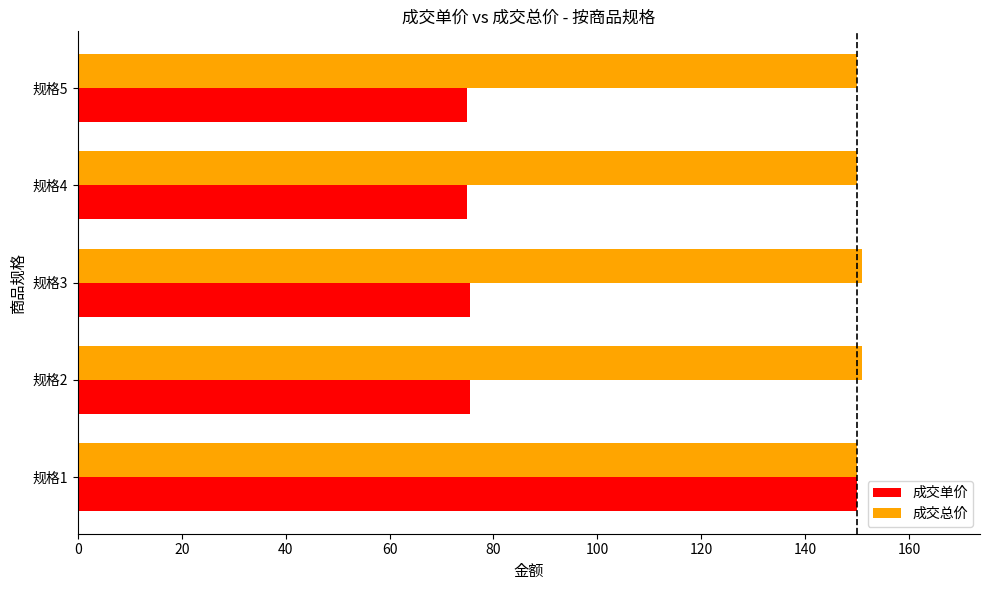

The value of 成交单价 at 规格2 is 105.5. True or false?

False